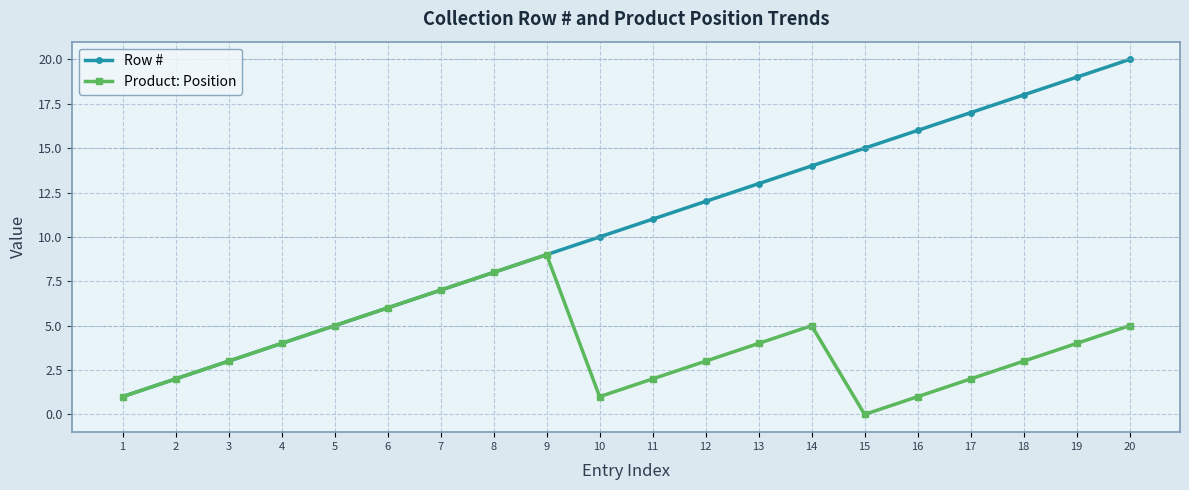

What is the greatest value displayed?

20